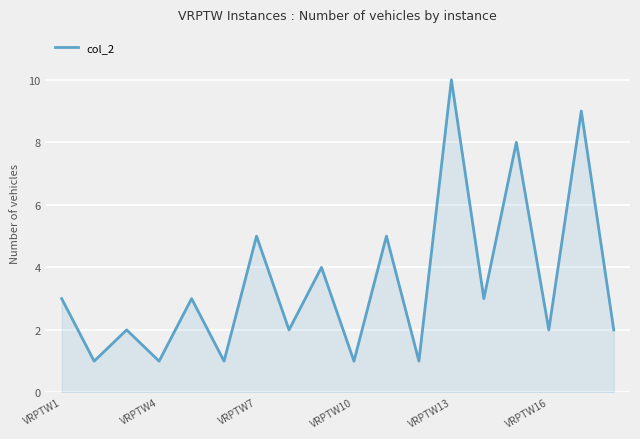

What is the minimum value shown in the chart?

1